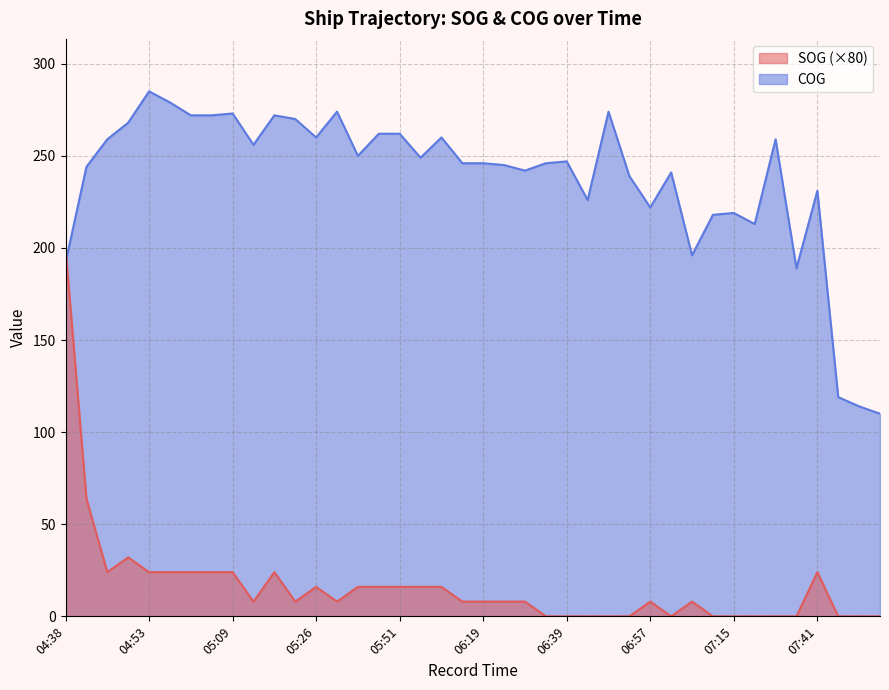

What is the label of the 20th point from the left?

06:06